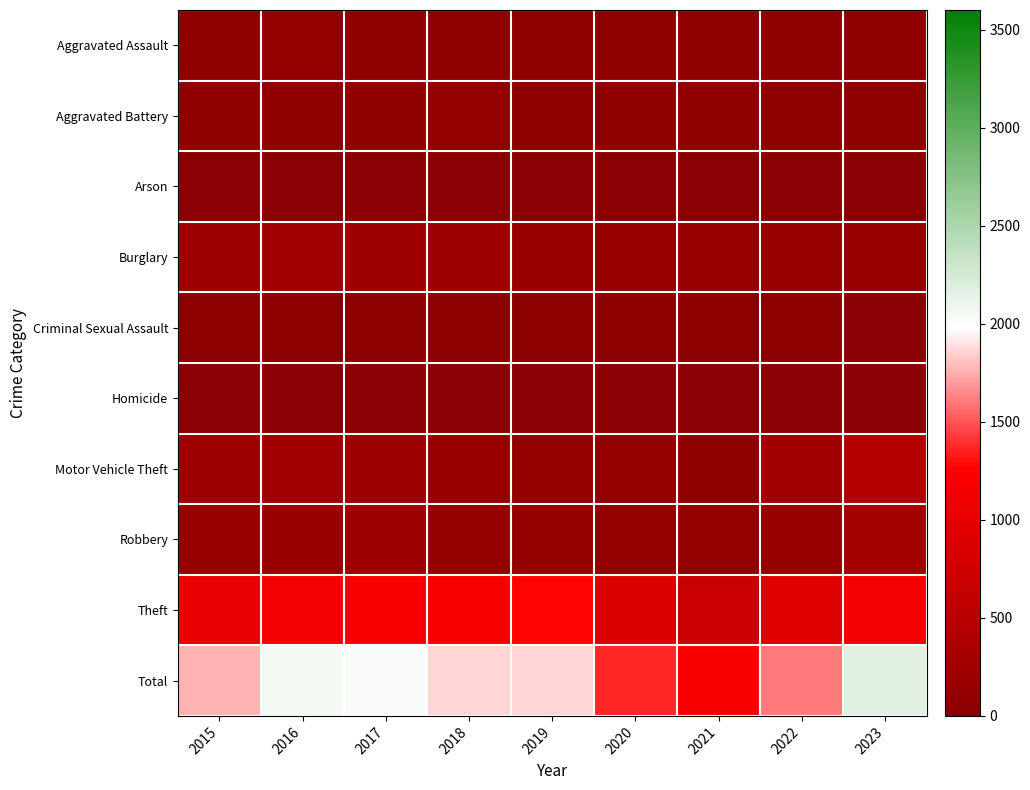

What is the spread (max minus min) of values at 2016?

2046